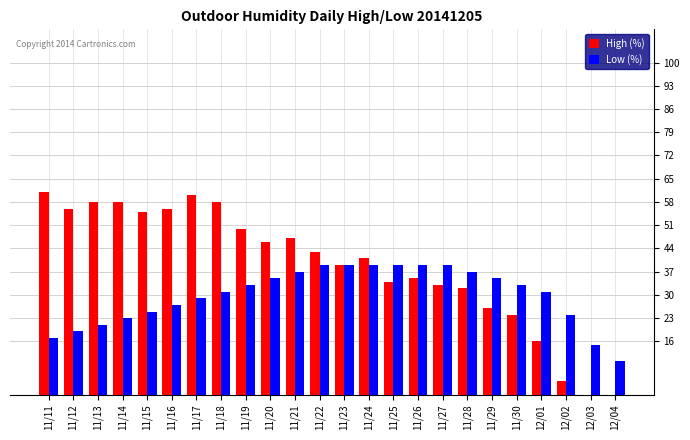

Which series changed the most between 11/20 and 11/26?

High (%)